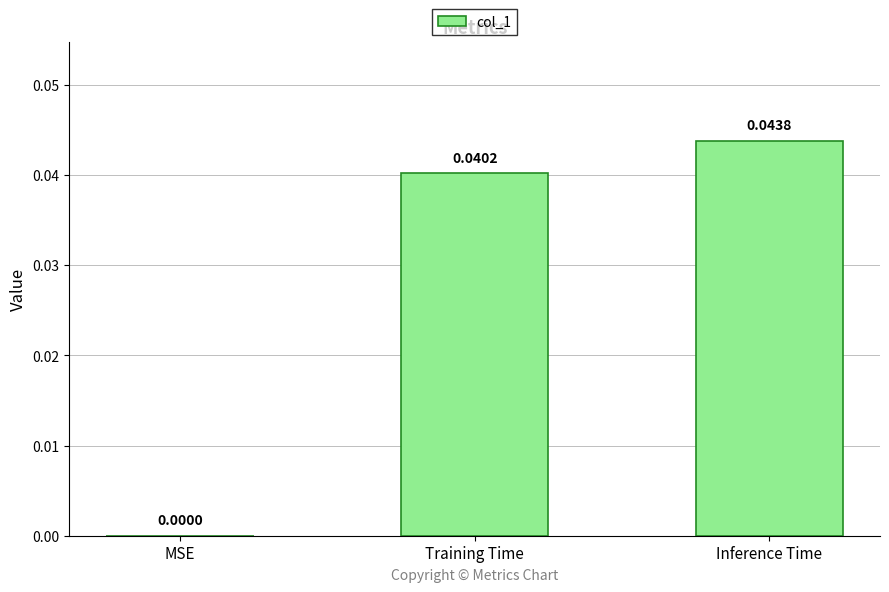

Which category has the highest value across all series?

Inference Time